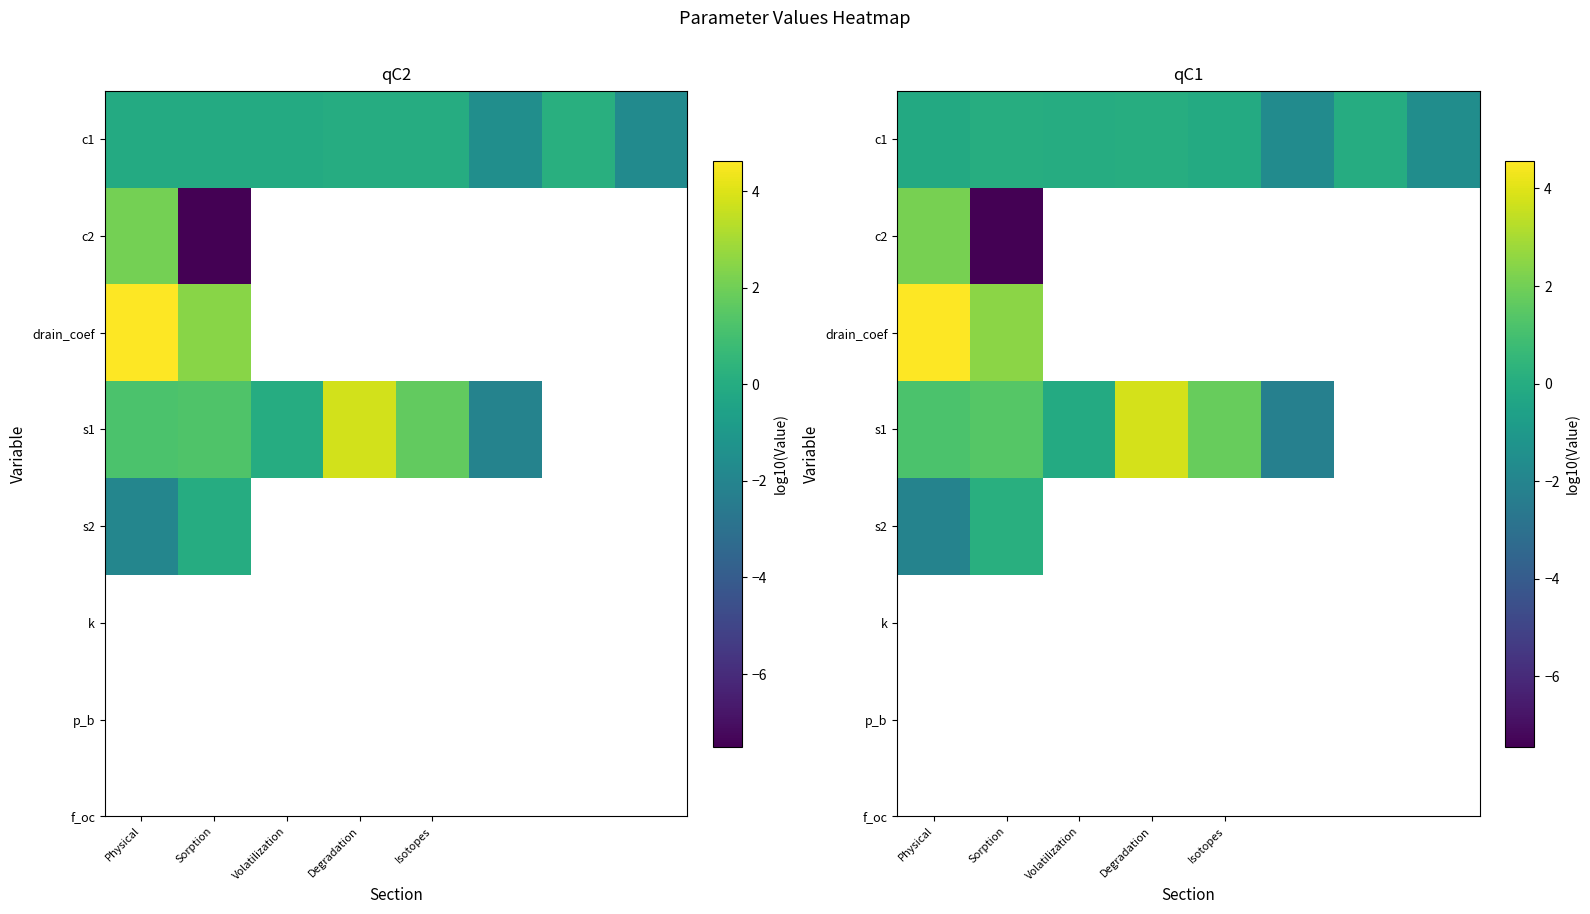

How many data points in row_0 are less than 0?

5